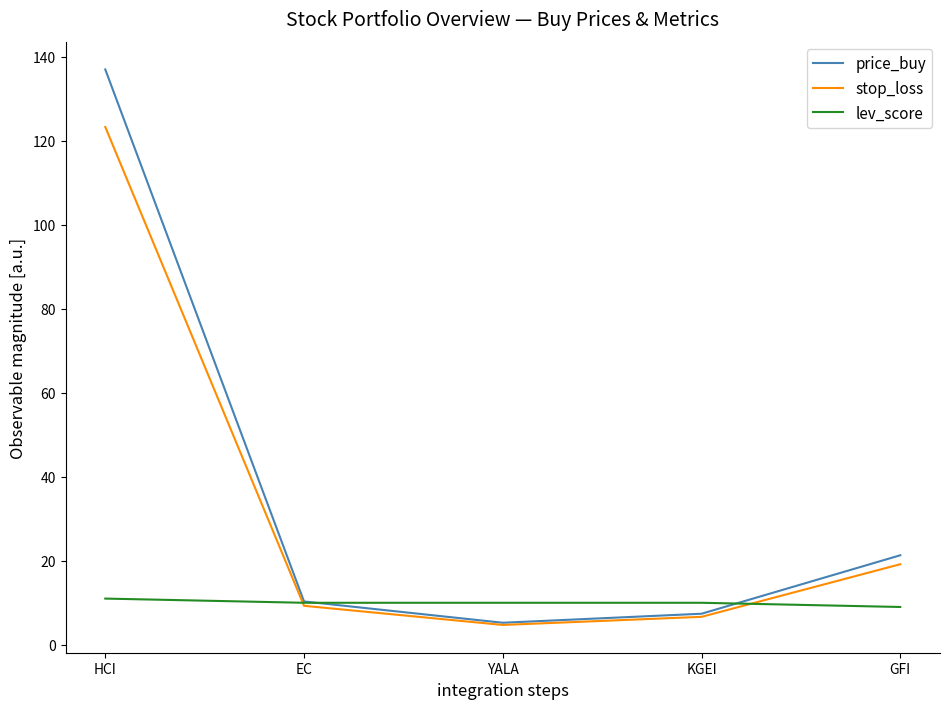

What is the minimum value for price_buy?

5.2